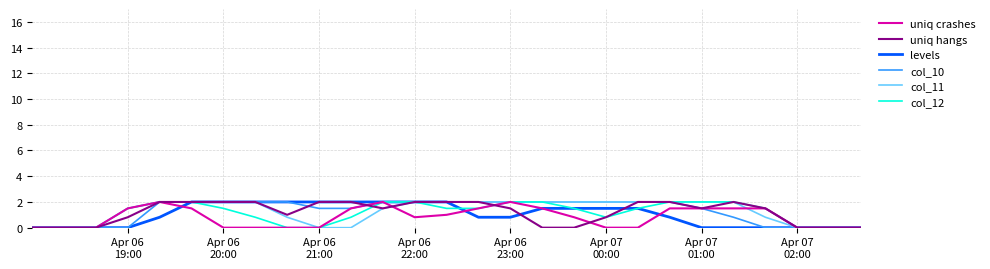

What is the maximum value for col_11?

2.0